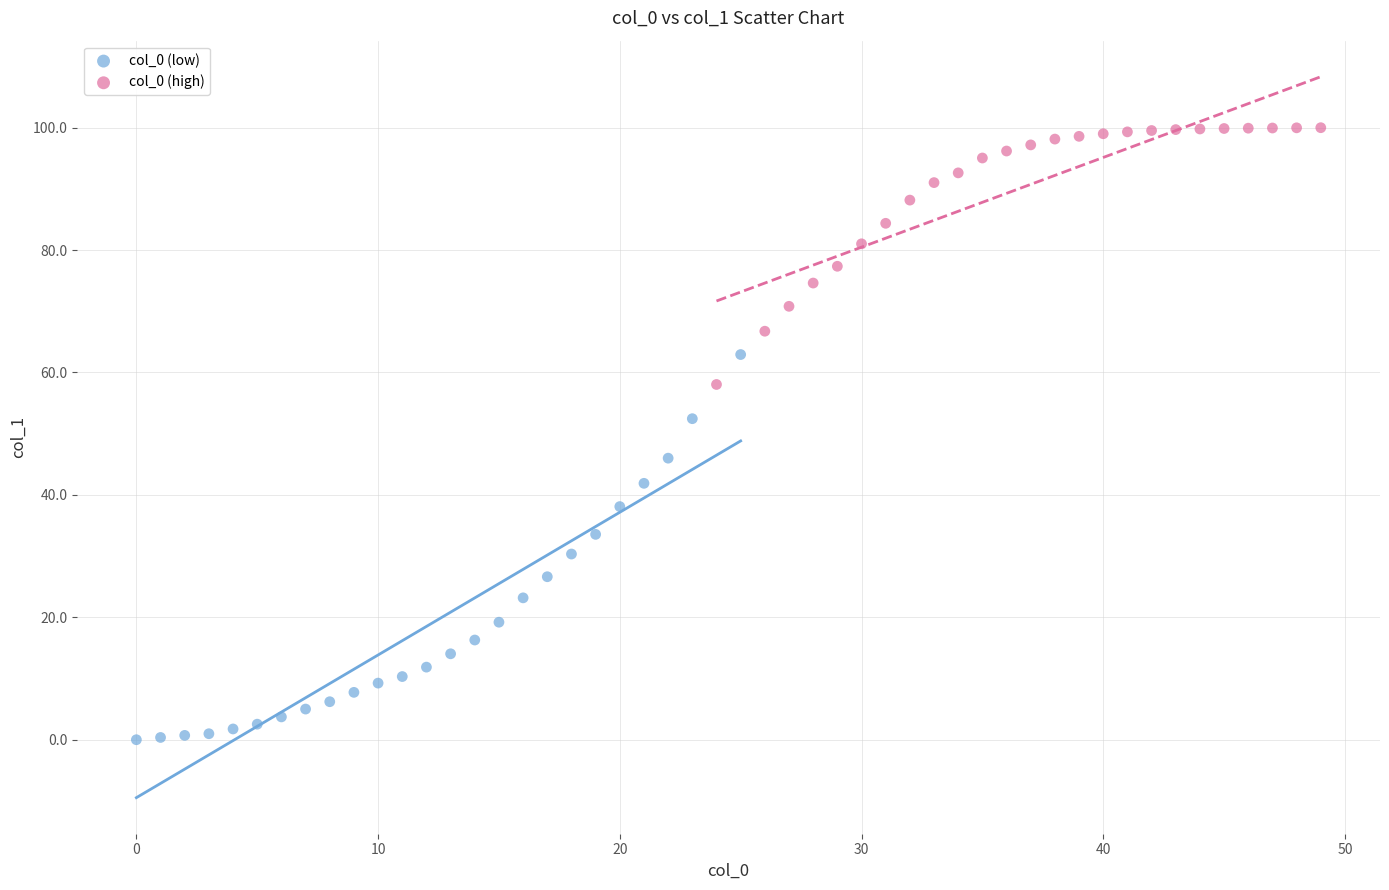

Which series has the widest spread of Y values?

col_0 (low)